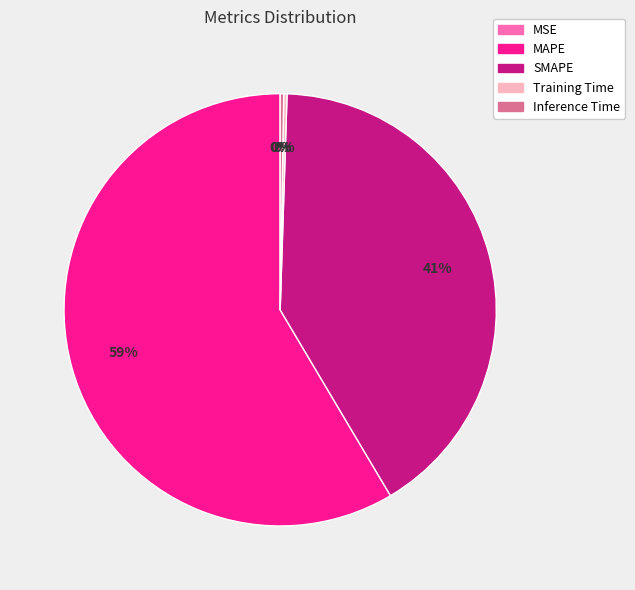

To the nearest percent, what percentage of the pie is SMAPE?

41%